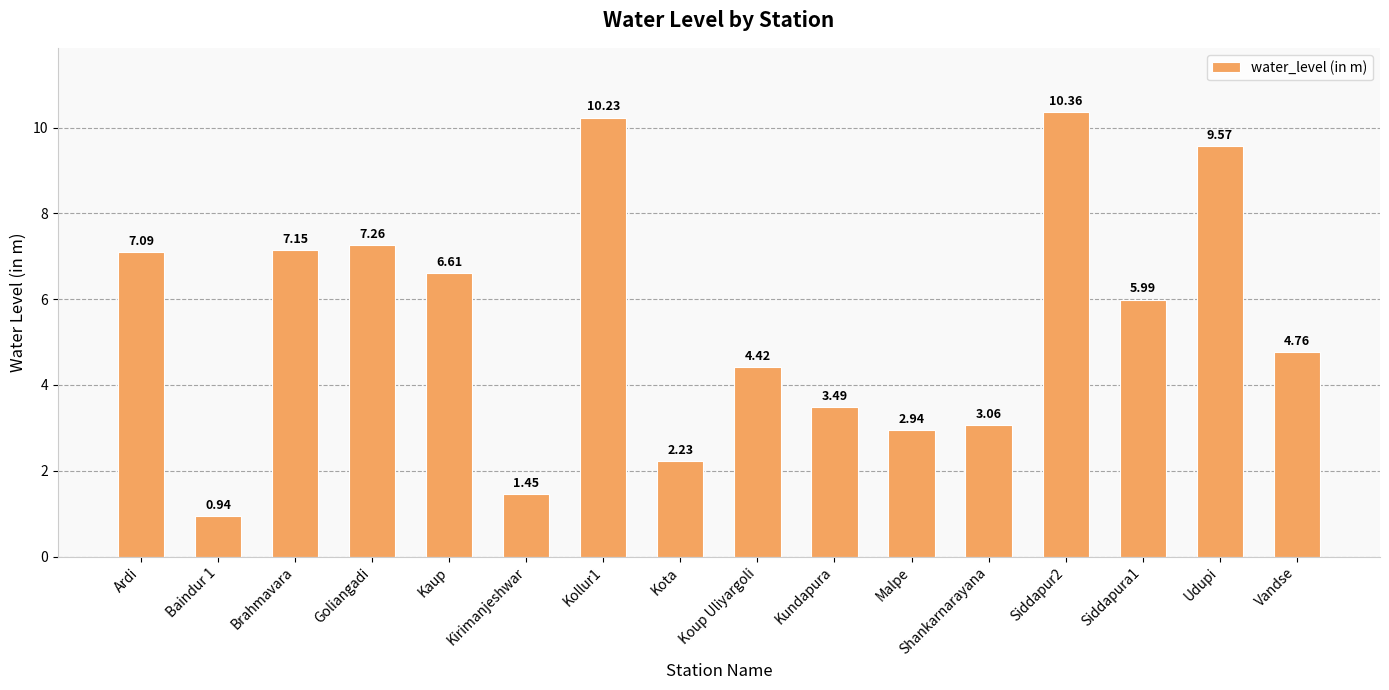

What is the difference between the maximum and second lowest values?

8.9